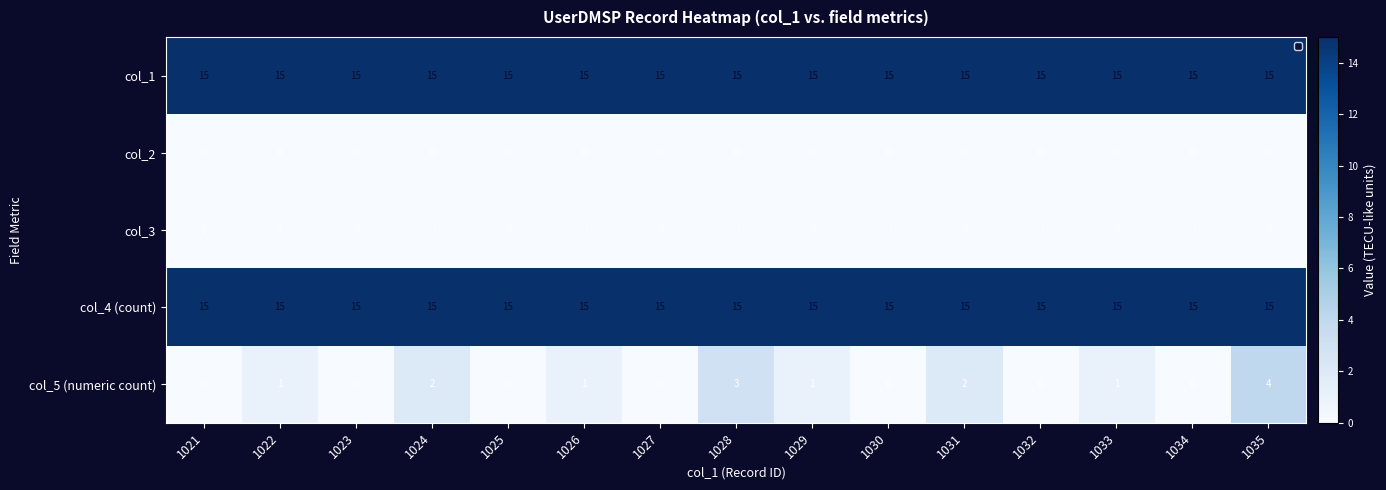

At which category is the sum across all series the highest?

1035